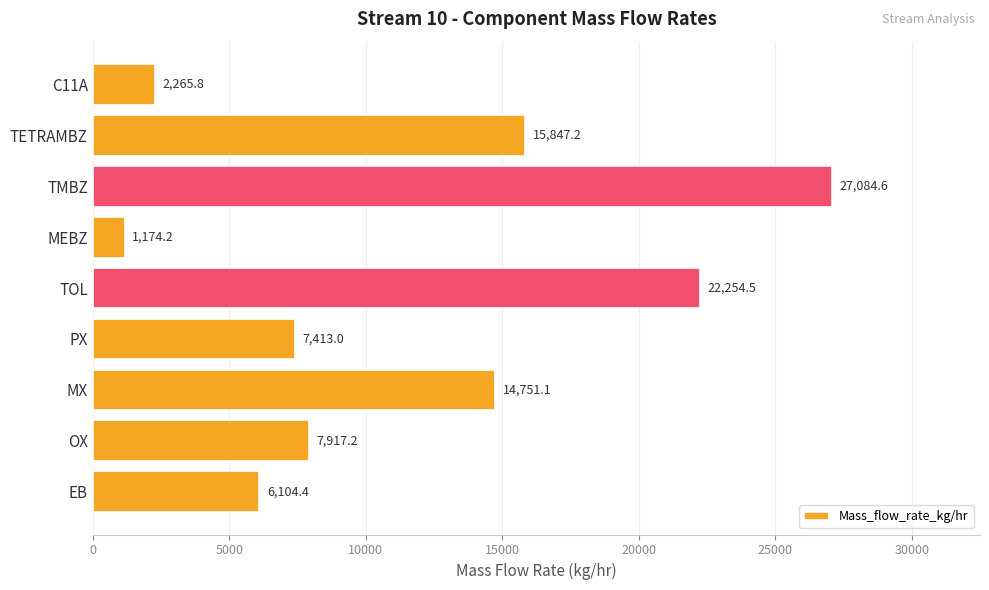

Reading top to bottom, list all the values displayed in this chart.

C11A=2265.8	TETRAMBZ=15847.2	TMBZ=27084.6	MEBZ=1174.2	TOL=22254.5	PX=7413.0	MX=14751.1	OX=7917.2	EB=6104.4